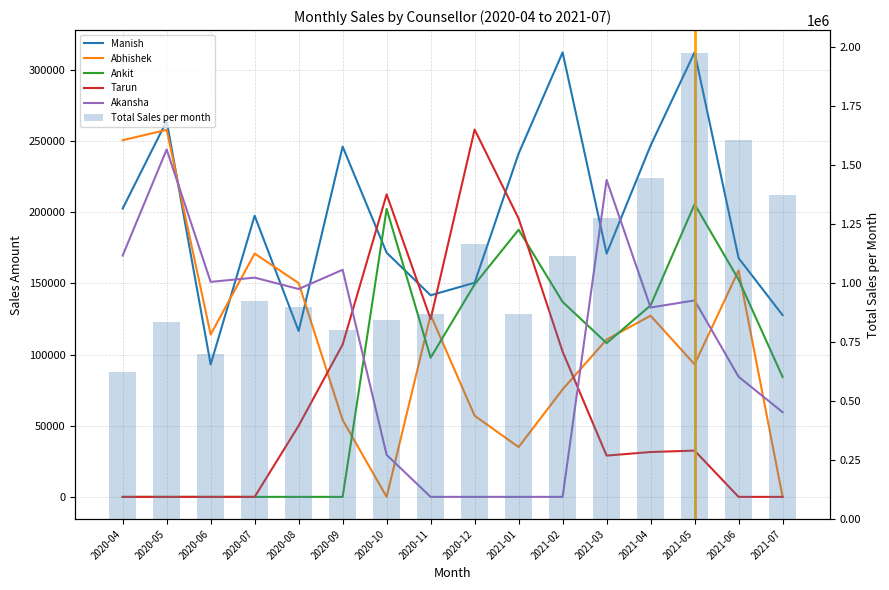

How many groups of bars are there?

16